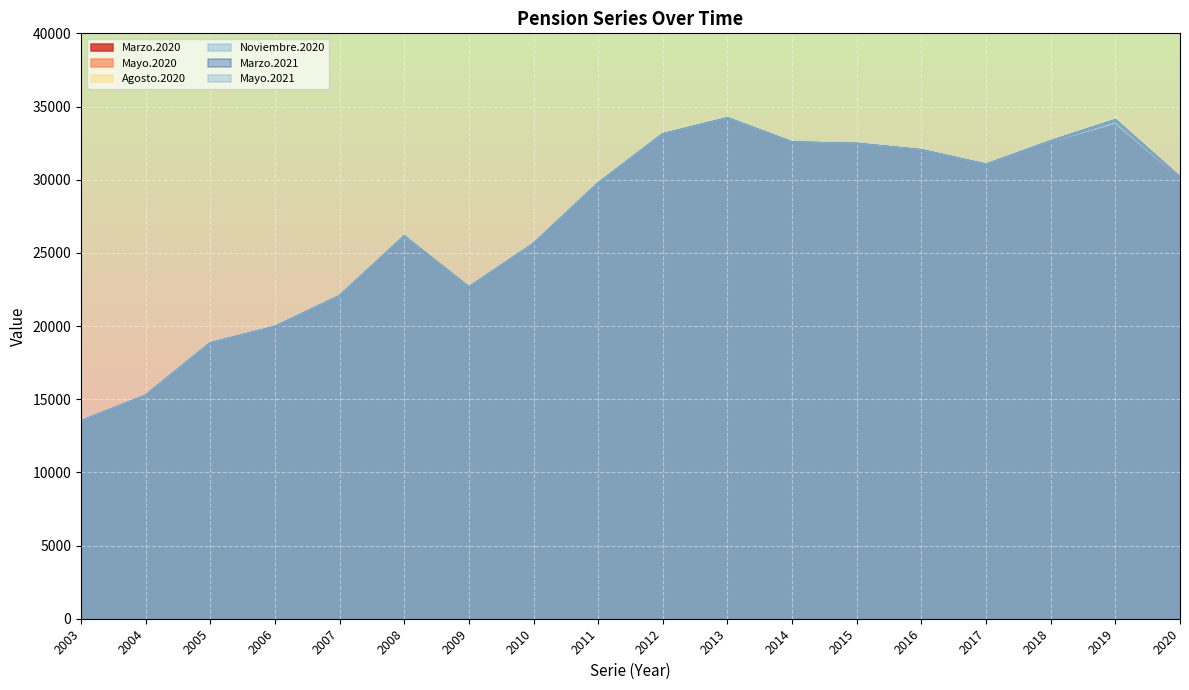

True or false: Noviembre.2020 has more than 0 points higher than both neighbors.

True